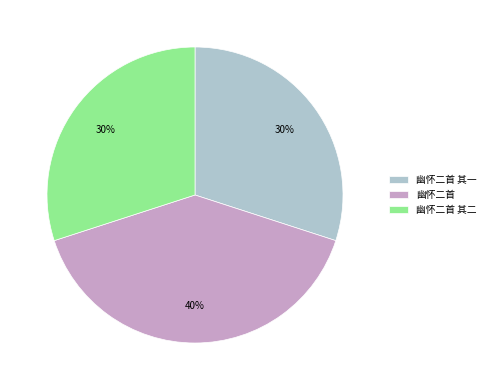

How many segments does this pie chart have?

3